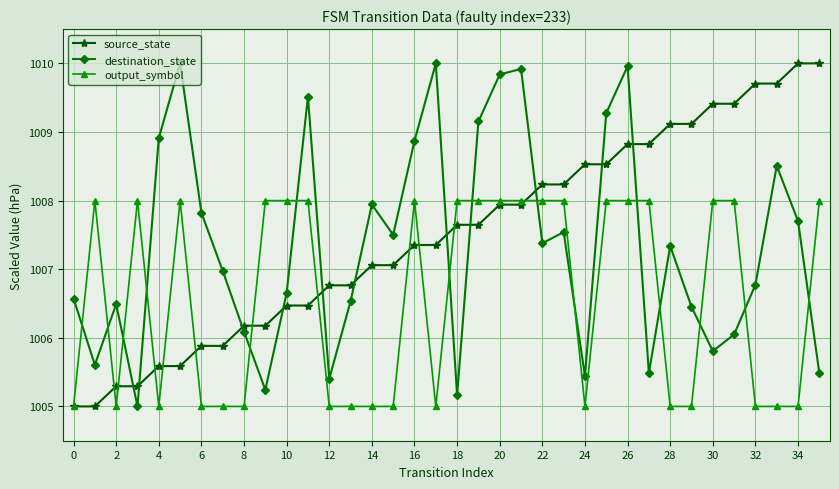

How many times do destination_state and source_state cross each other?

11